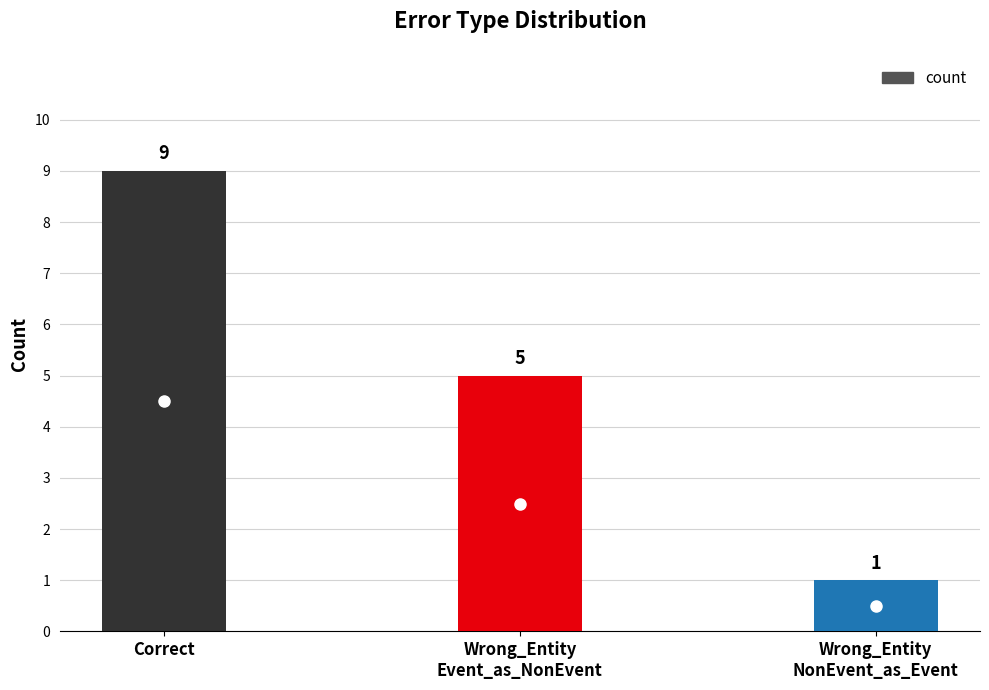

Does the chart contain stacked bars?

No